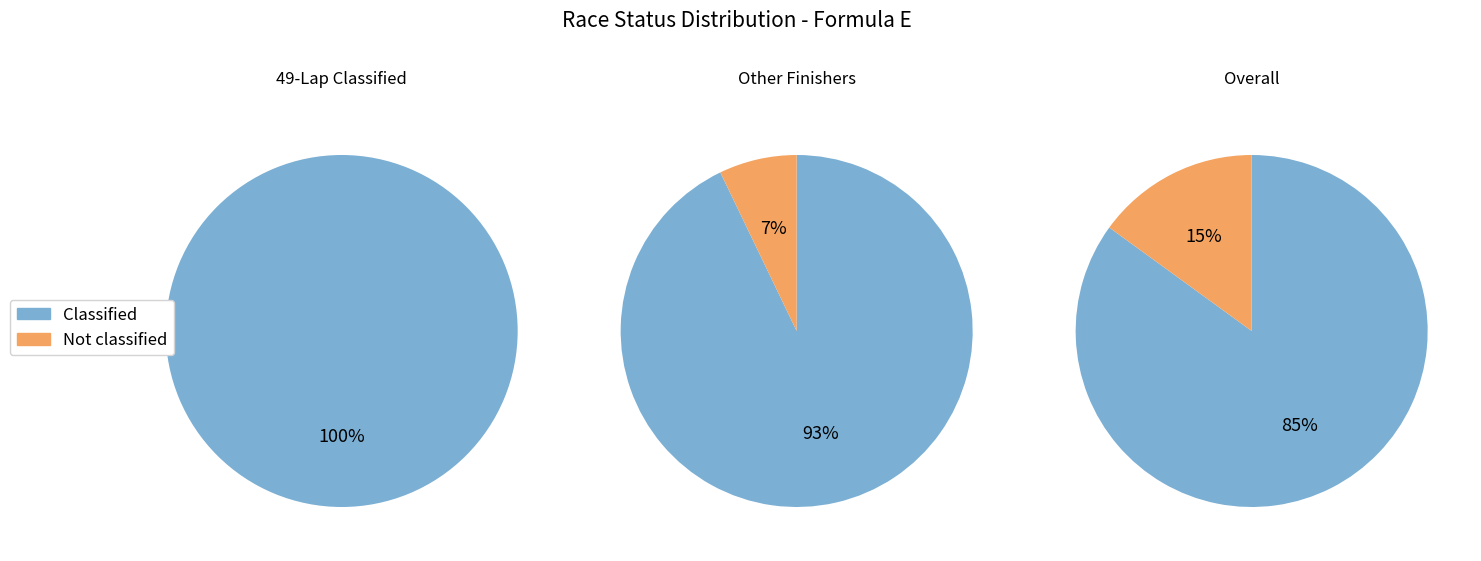

To the nearest percent, what is the average slice percentage?

50%